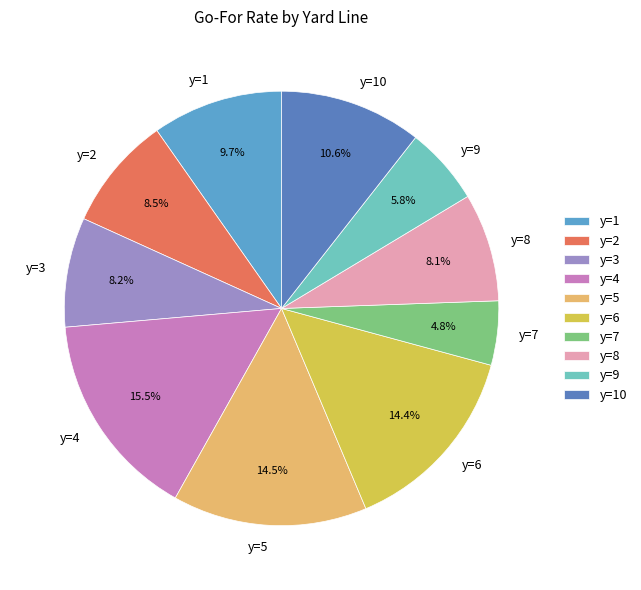

Is there any slice that represents more than half of the pie?

No